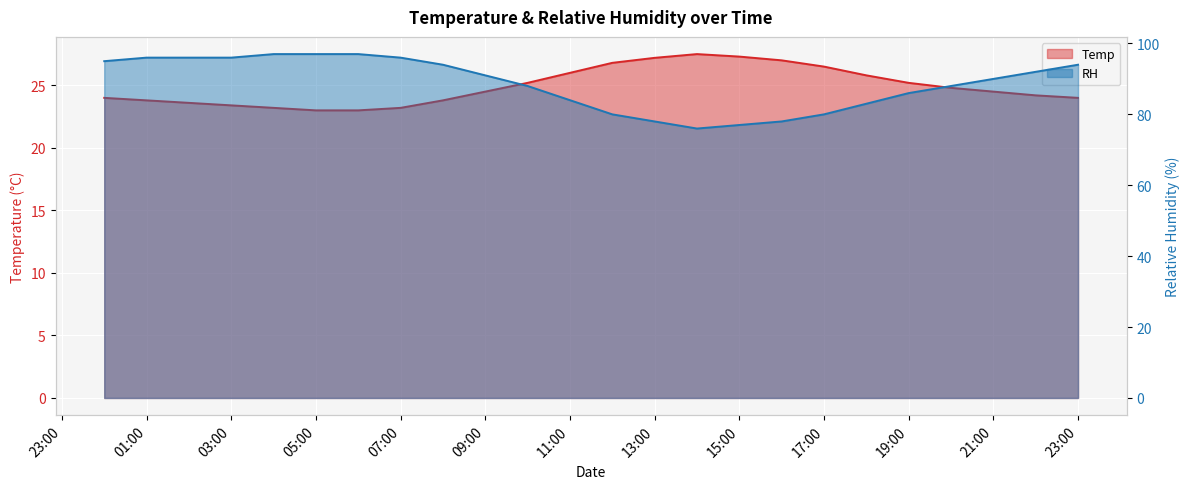

What is the label of the 24th point from the left?

23:00